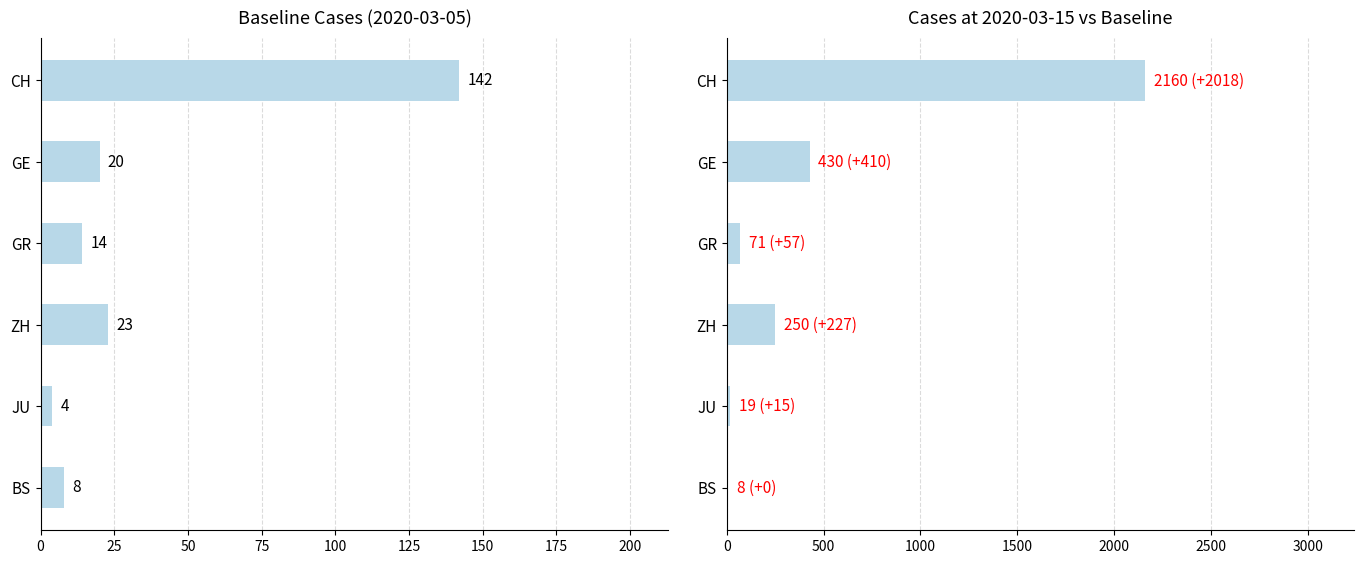

The Baseline series shows 7 at JU. True or false?

False